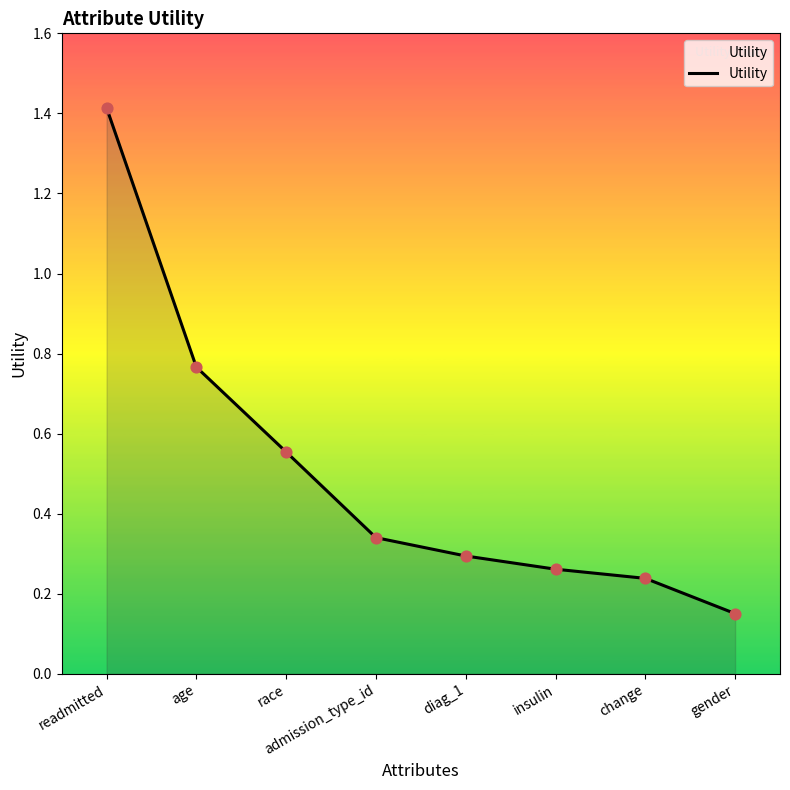

Which has a higher value, admission_type_id or gender?

admission_type_id